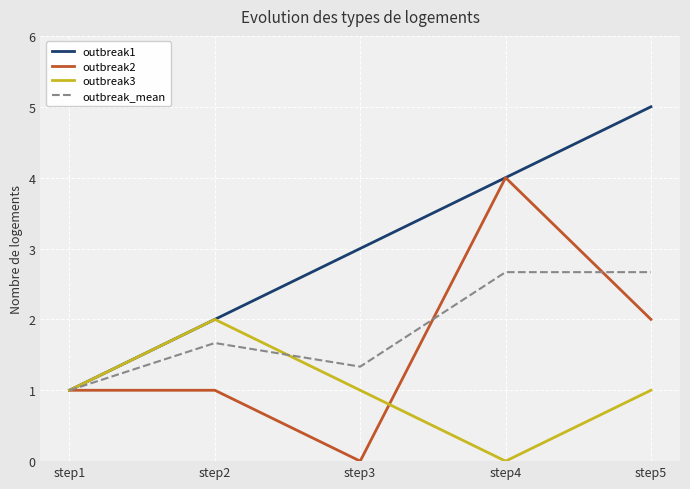

The value of outbreak2 at step2 is 1.0. True or false?

True